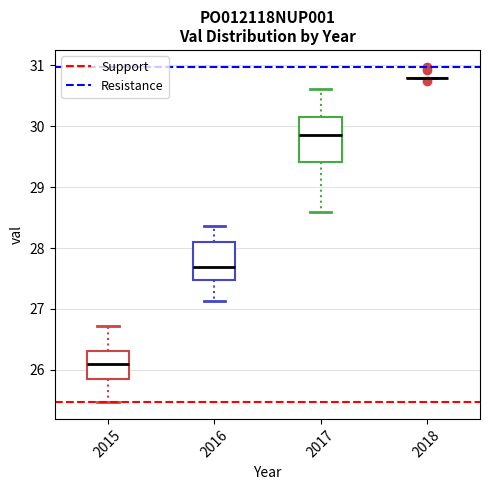

Reading left to right, read every box against the y-axis: the position of its median line, the range the box covers, and the ends of its whiskers. The values are not printed on the chart, so give them approximately, as read against the axis.

2015: median 26.1, box 25.9 to 26.3, whiskers 25.5 to 26.7
2016: median 27.7, box 27.5 to 28.1, whiskers 27.1 to 28.4
2017: median 29.9, box 29.4 to 30.2, whiskers 28.6 to 30.6
2018: box collapsed to a line at 30.8, whiskers 30.8 to 30.8